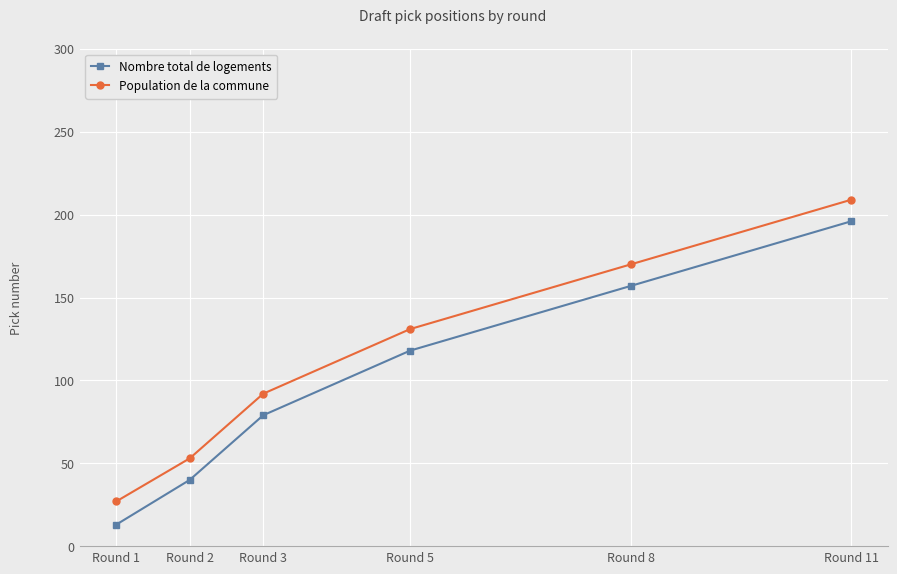

Is this an area chart (filled region under the line)?

No